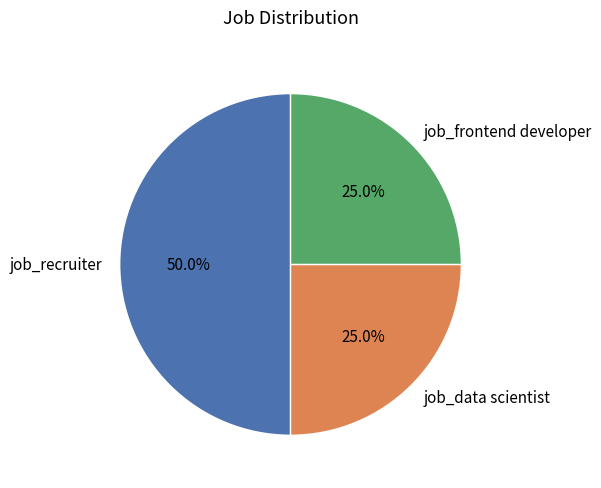

Which category has the biggest portion of the pie?

job_recruiter